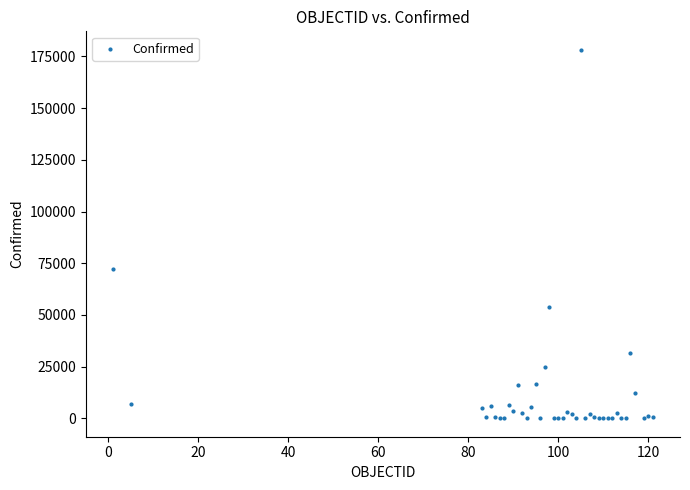

What Y value in the scatter plot is closest to 89112?

72419